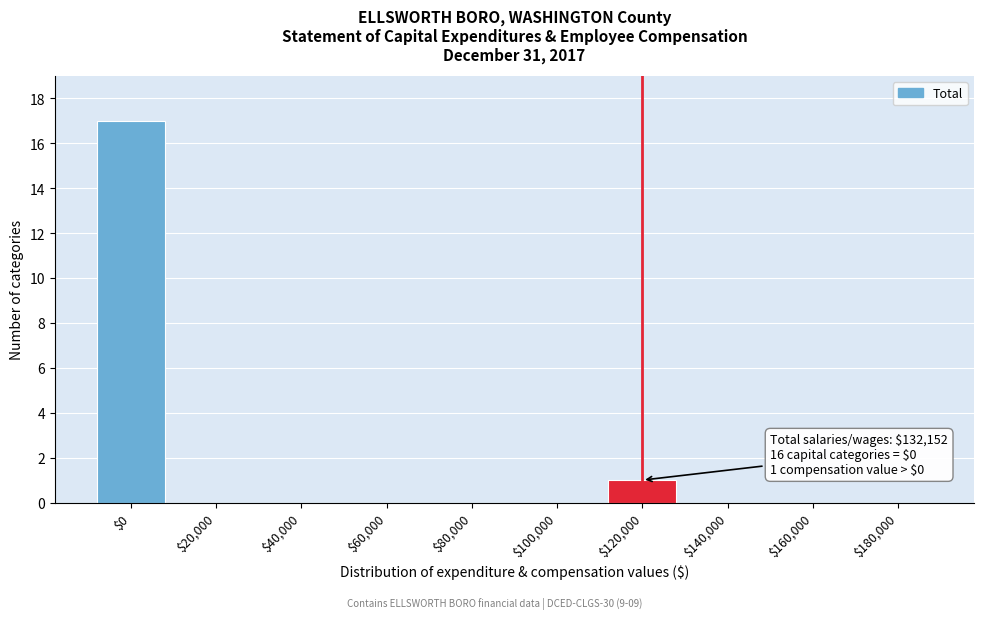

The chart shows a value of 9 at $140,000. True or false?

False